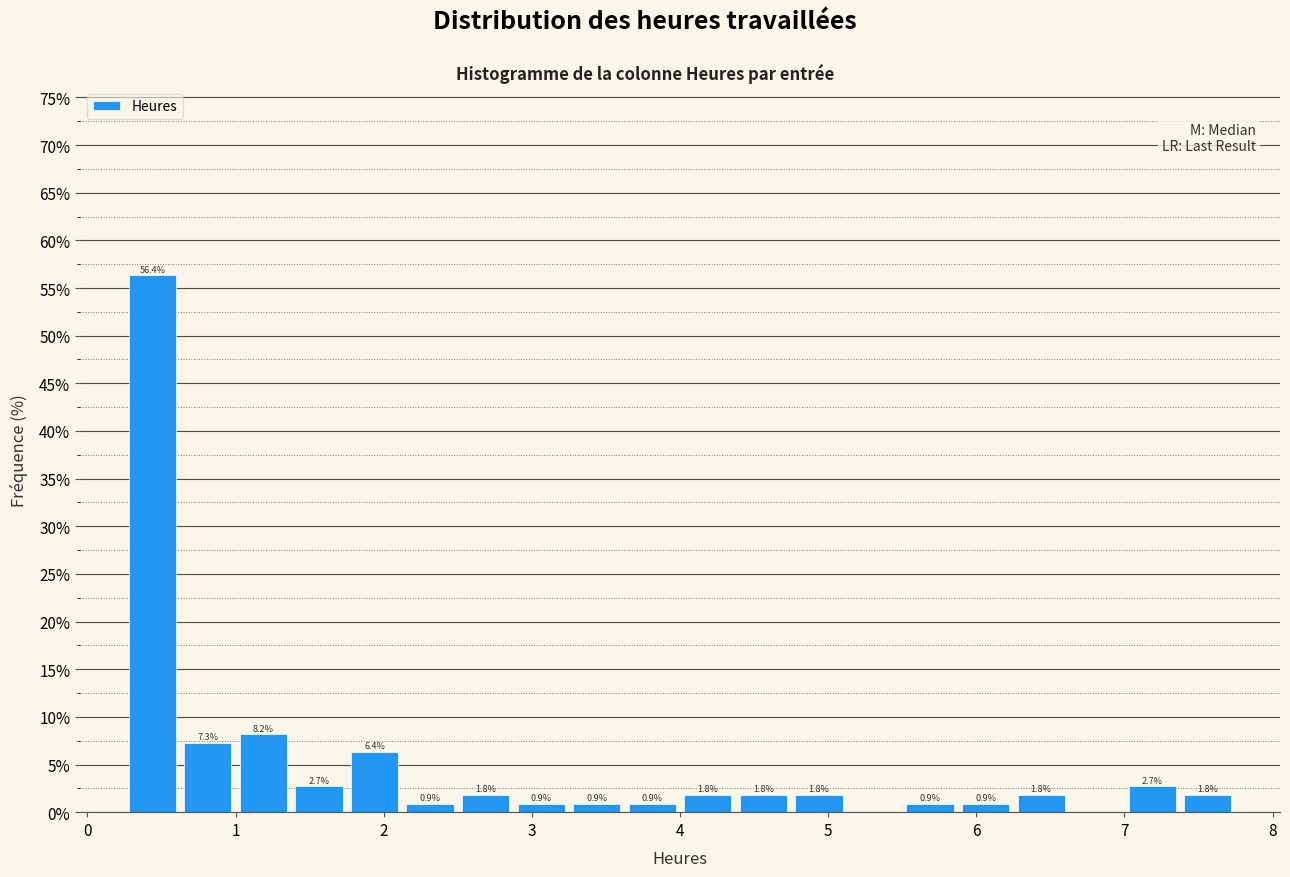

Read against the x-axis, roughly where is the centre of the tallest bar?

0.4